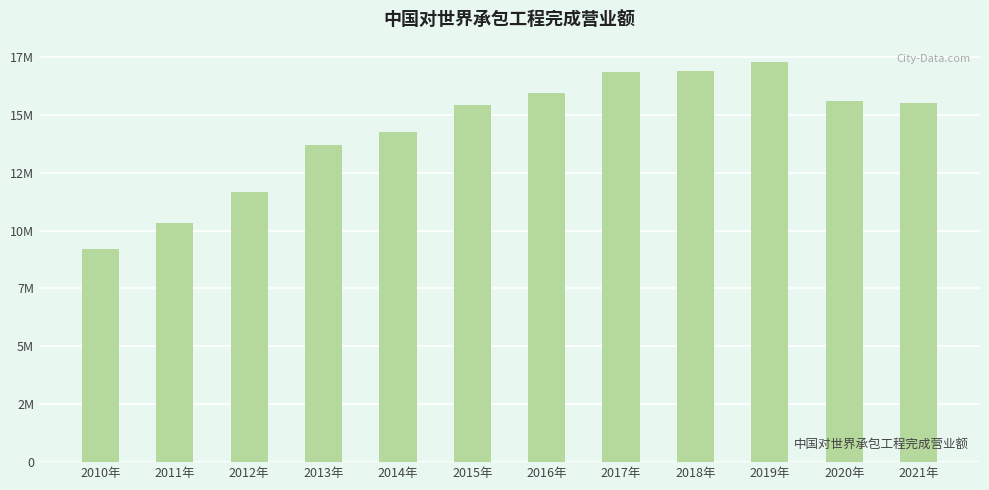

Are the bars horizontal?

No